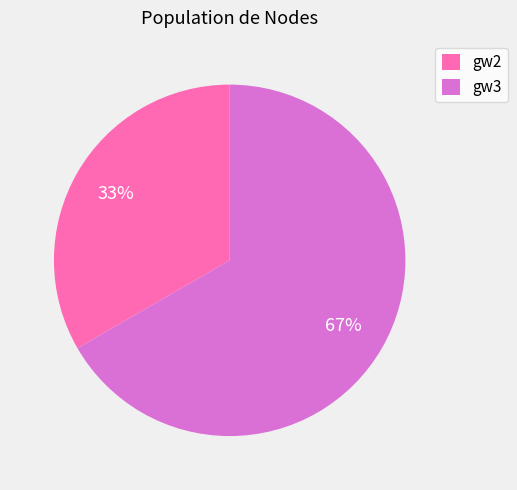

Which slice is the largest?

gw3